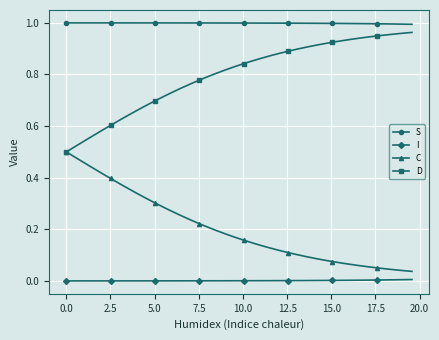

Which series has the largest total across all categories?

S